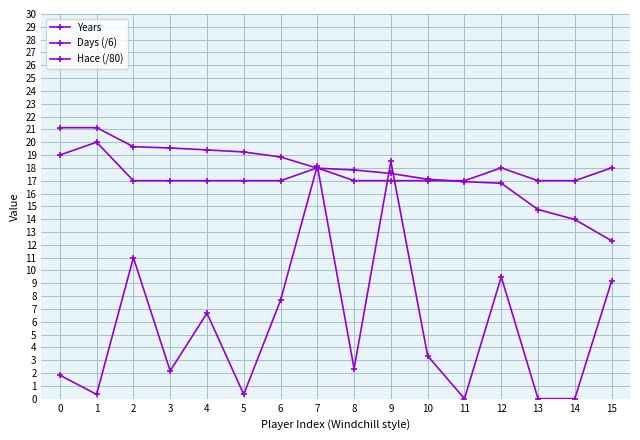

How many data points in Days (/6) are above 3?

8